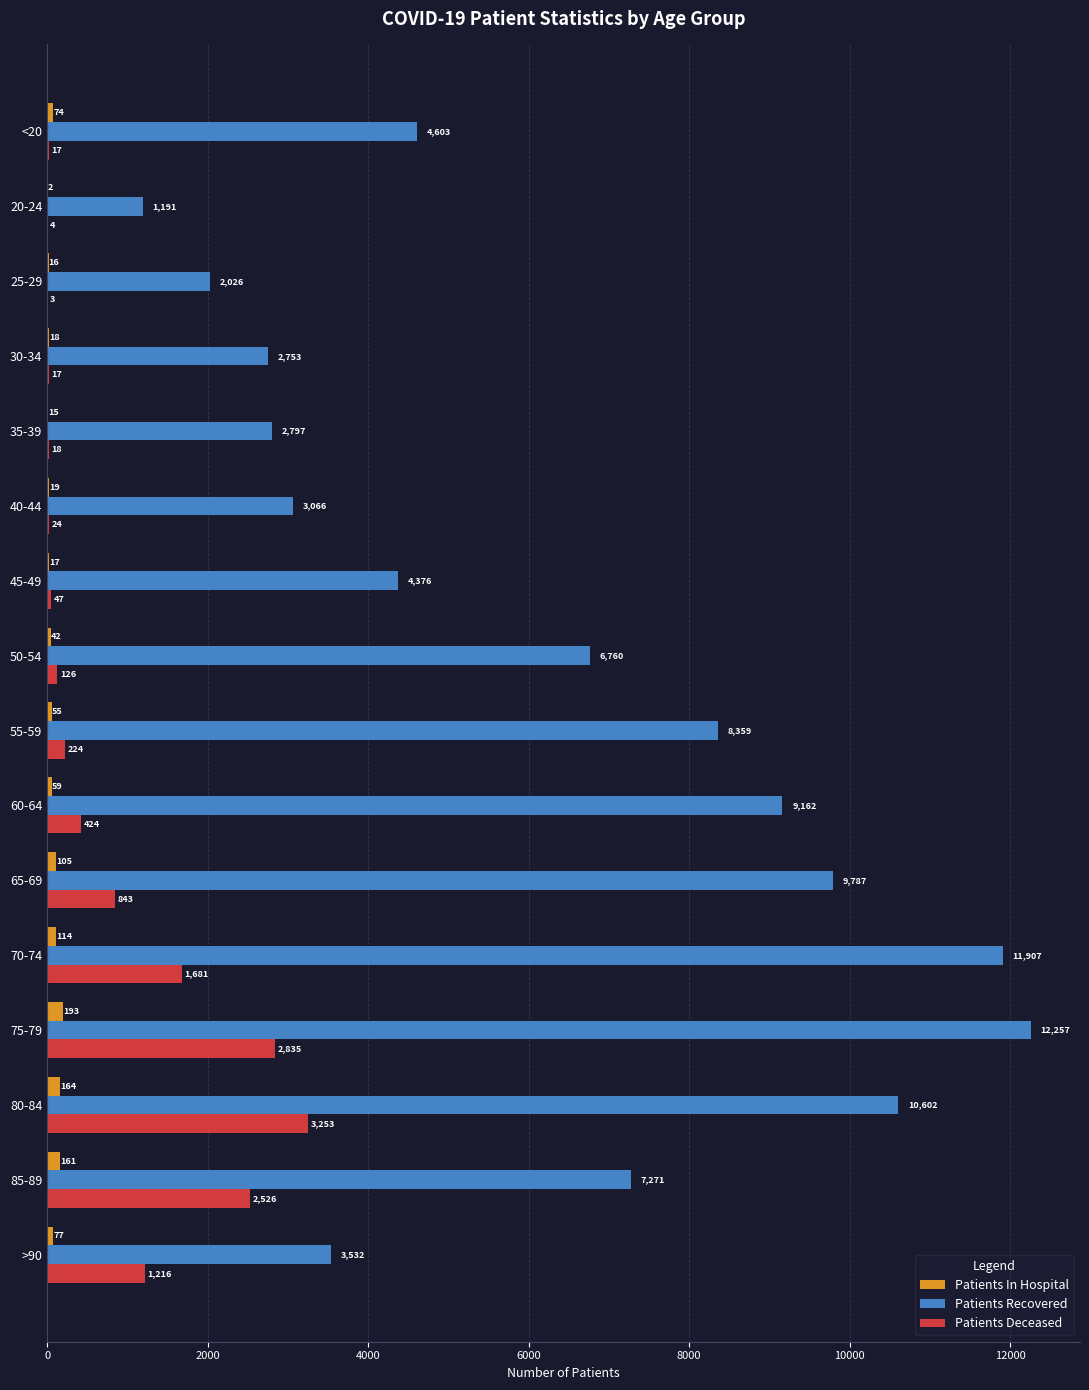

What is the sum of the Patients In Hospital values at >90 and 70-74?

191